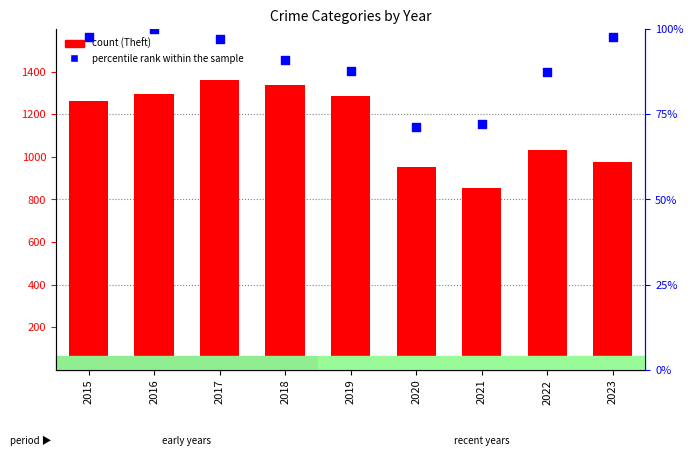

What is the total value across all series at 2017?

1456.1